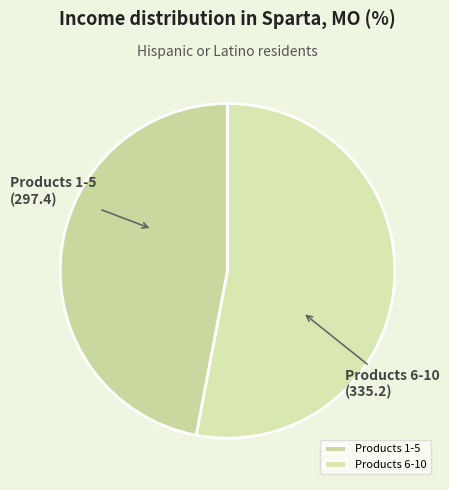

Combined, do Products 1-5 and Products 6-10 account for over 50%?

Yes